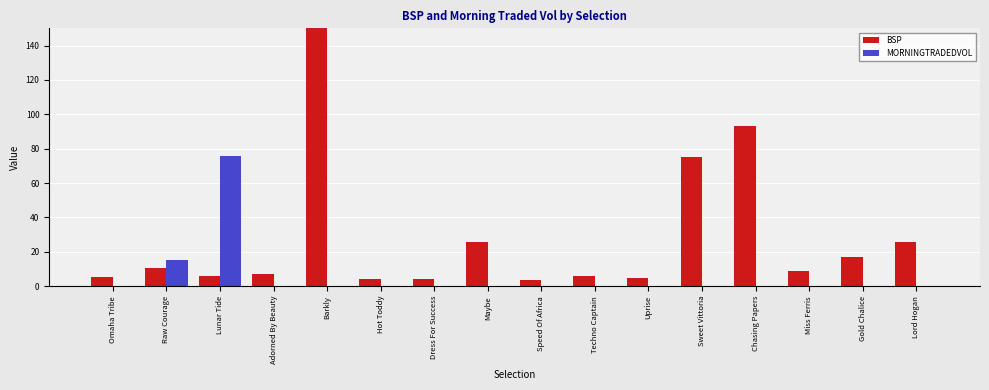

What is the greatest value displayed?

443.7